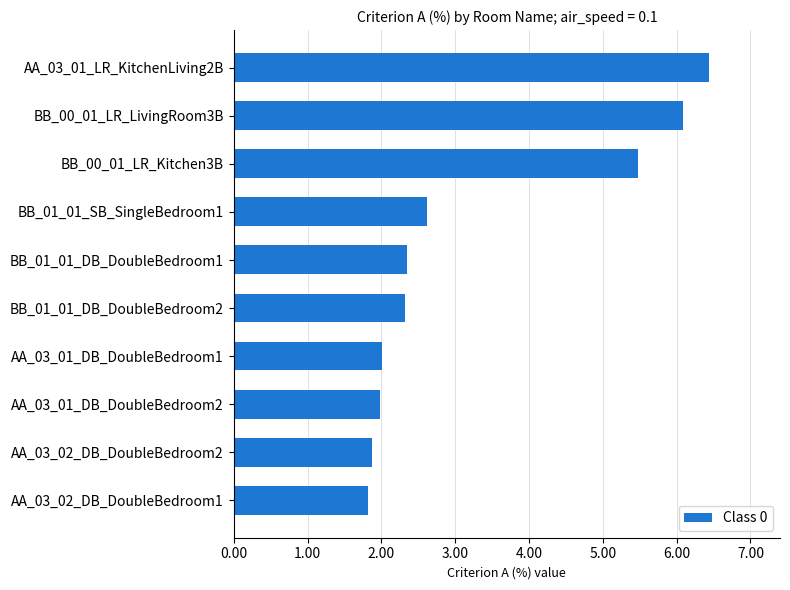

Is it true that the value at BB_01_01_SB_SingleBedroom1 is 1.2?

False